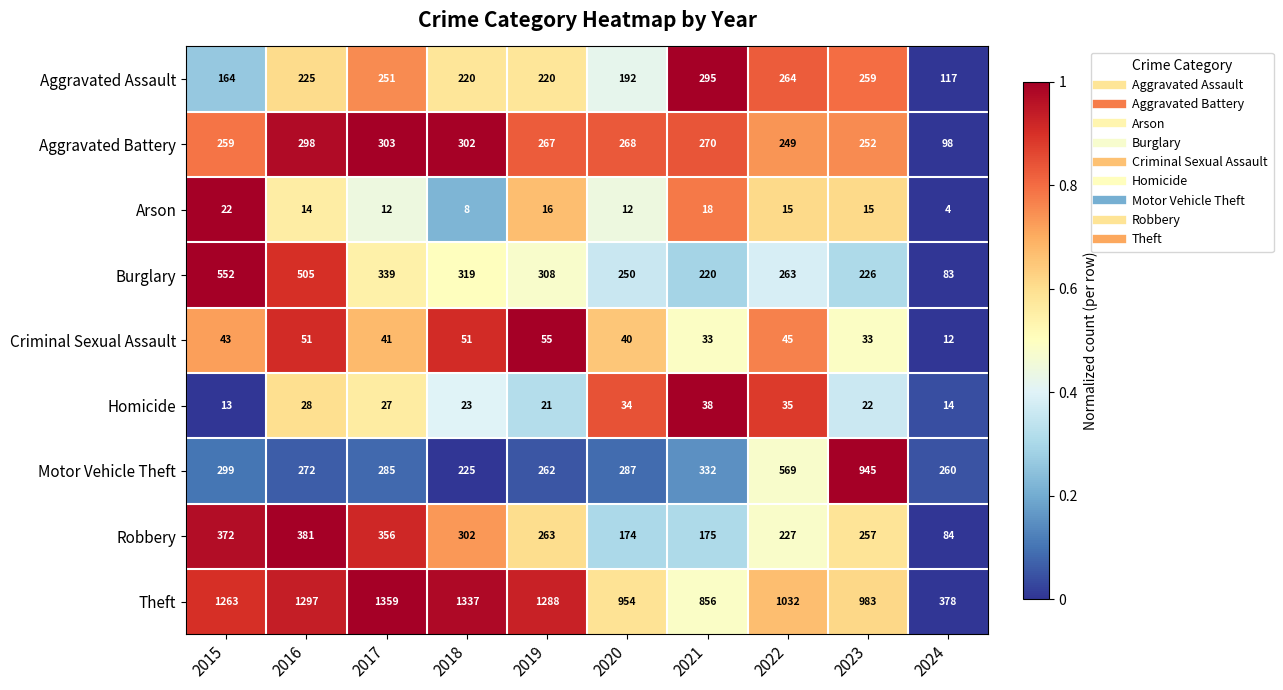

The value of Arson at 2017 is 12. True or false?

True